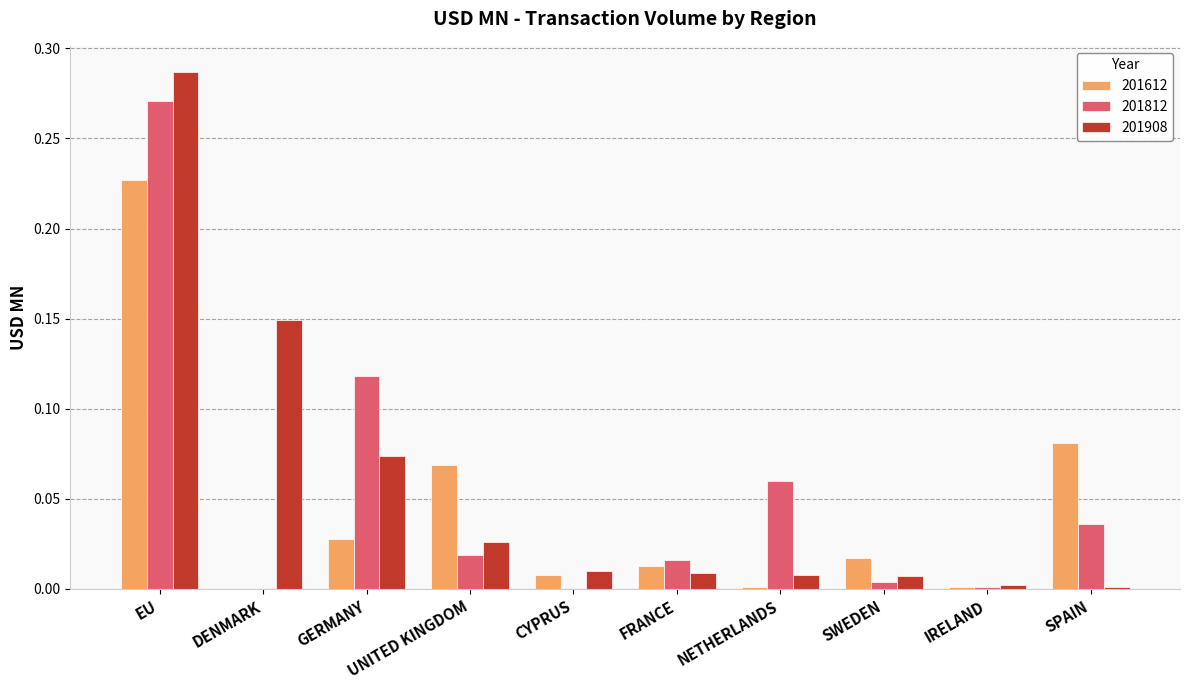

Which series changed the most between GERMANY and UNITED KINGDOM?

201812